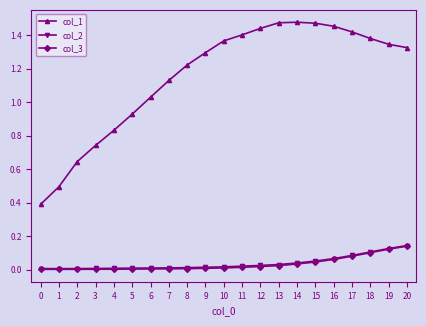

Which series has the widest spread of values?

col_1